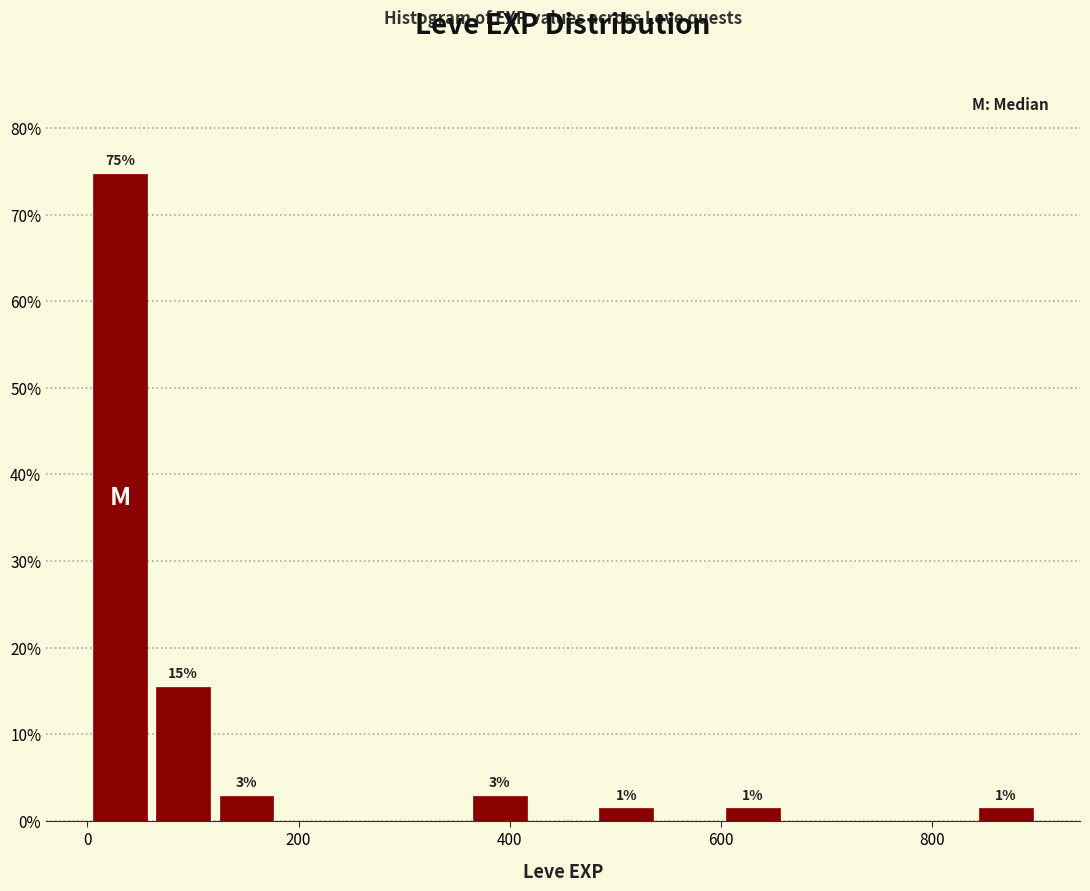

Read against the x-axis, roughly where is the centre of the tallest bar?

40